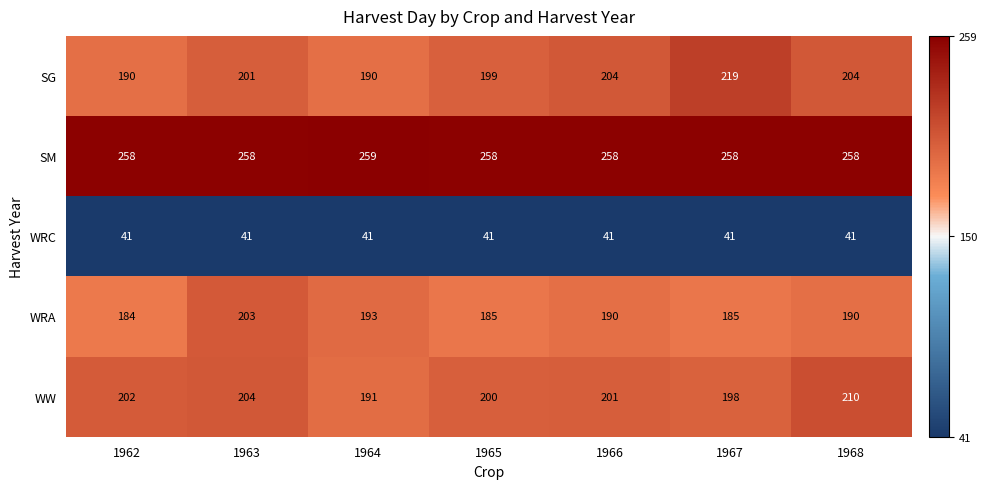

Is it true that WW equals 200 at 1965?

True